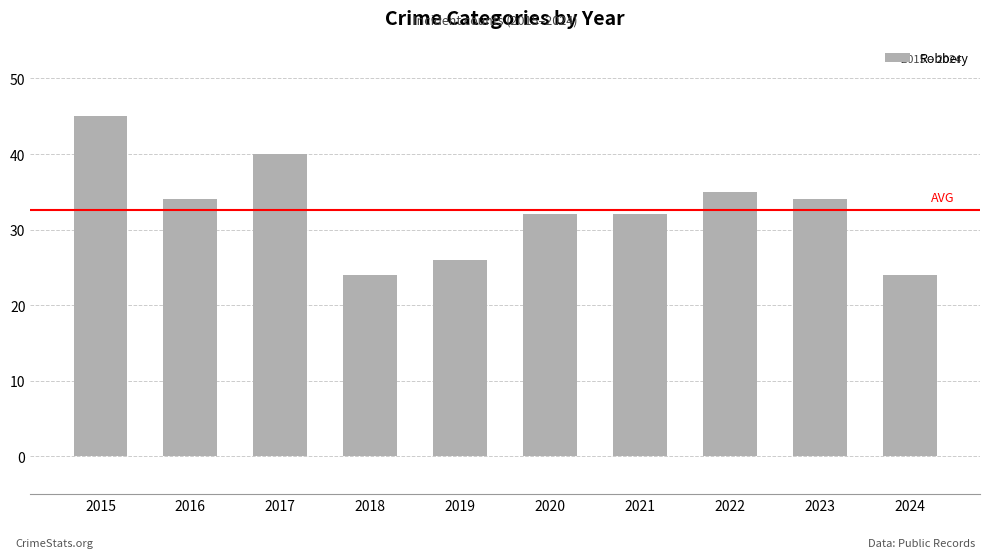

What is the change in value from 2021 to 2022?

+3